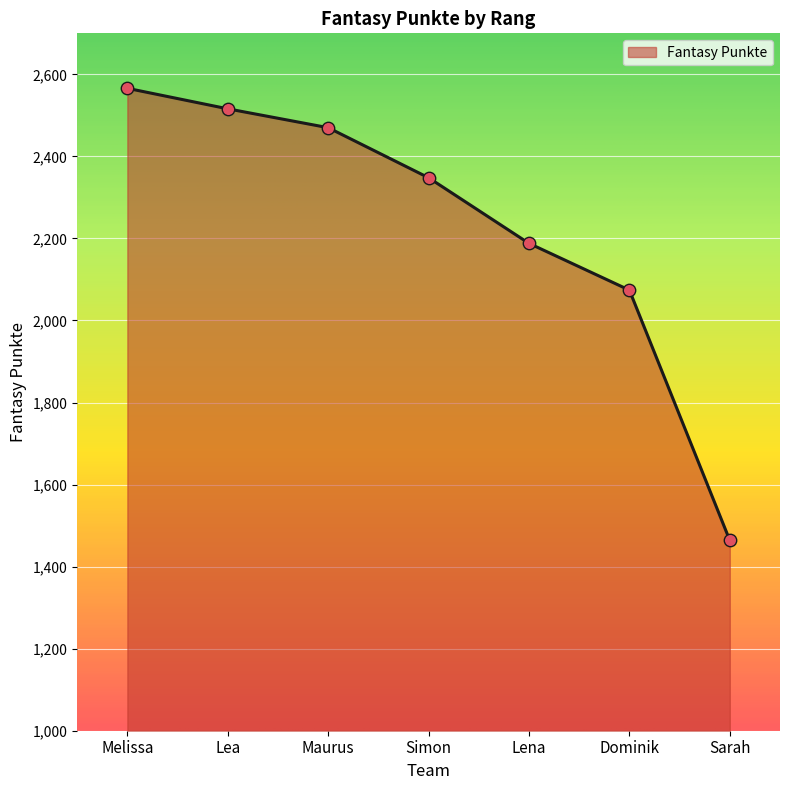

What is the ratio of the value at Simon to the value at Melissa?

0.9